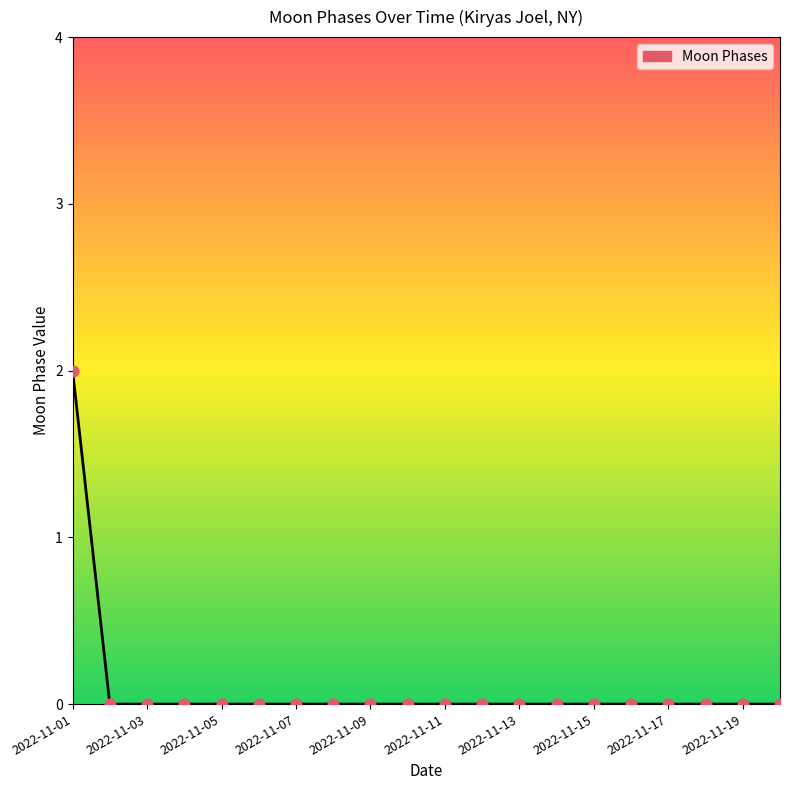

How many lines are shown in the chart?

1